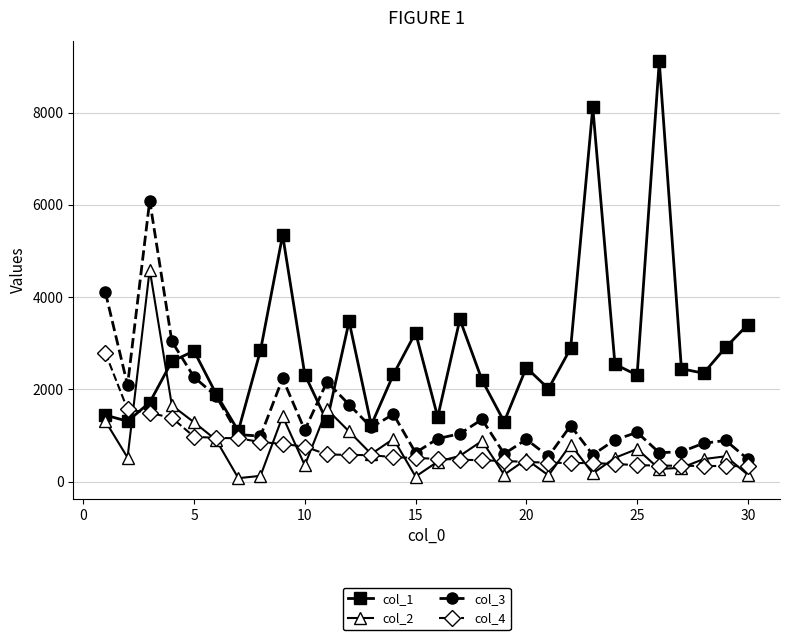

Rank the series by their maximum value, from lowest to highest.

col_4, col_2, col_3, col_1